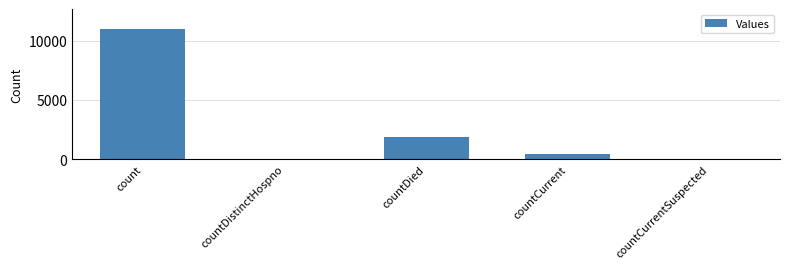

Are the bars horizontal?

No